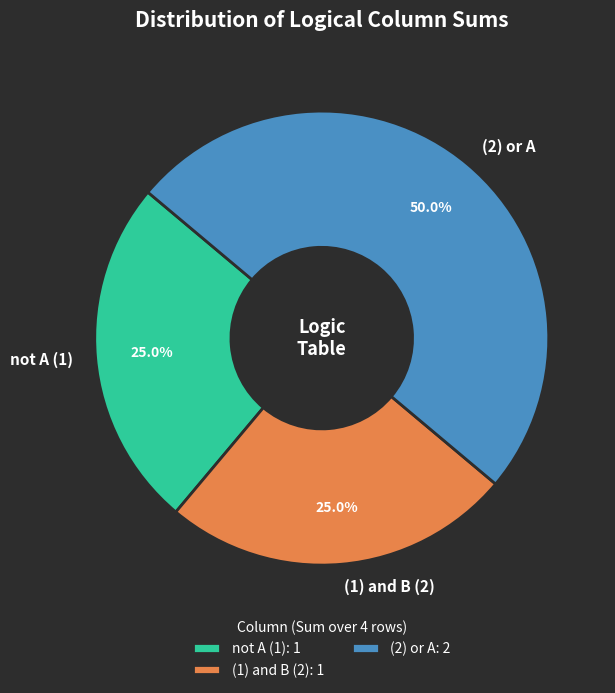

What is the largest slice in the pie chart?

(2) or A